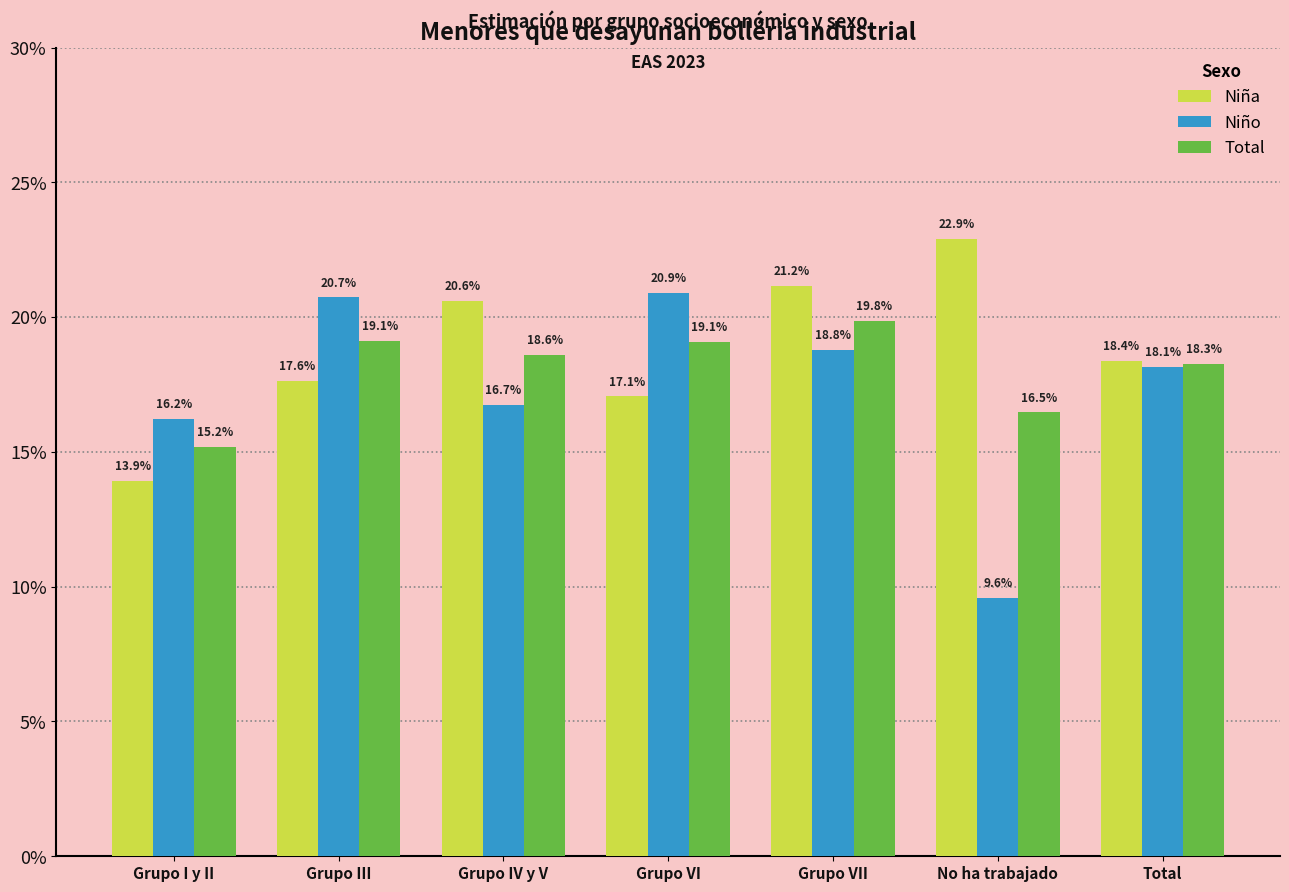

Are the bars horizontal?

No